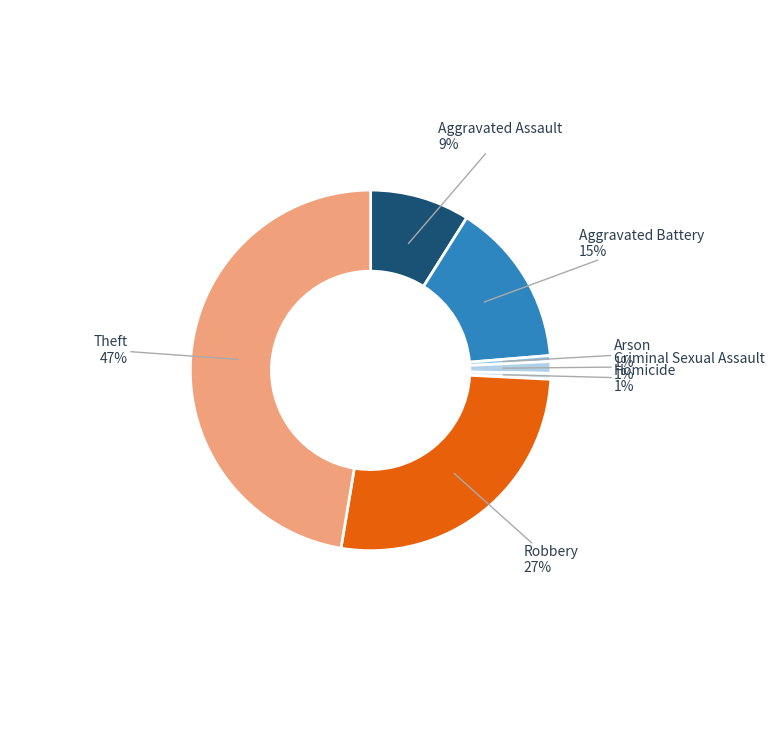

Is there any slice that represents more than half of the pie?

No